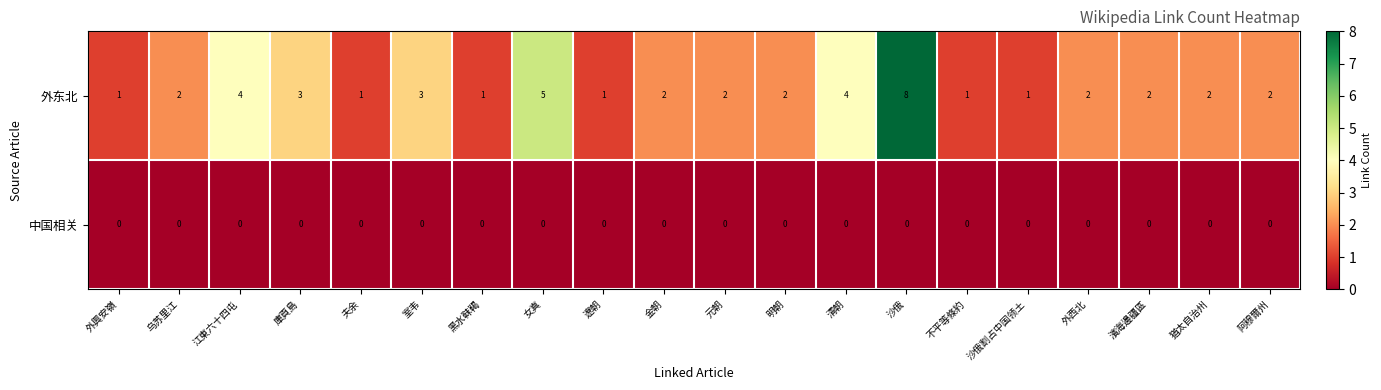

Which label corresponds to the largest value in the chart?

沙俄